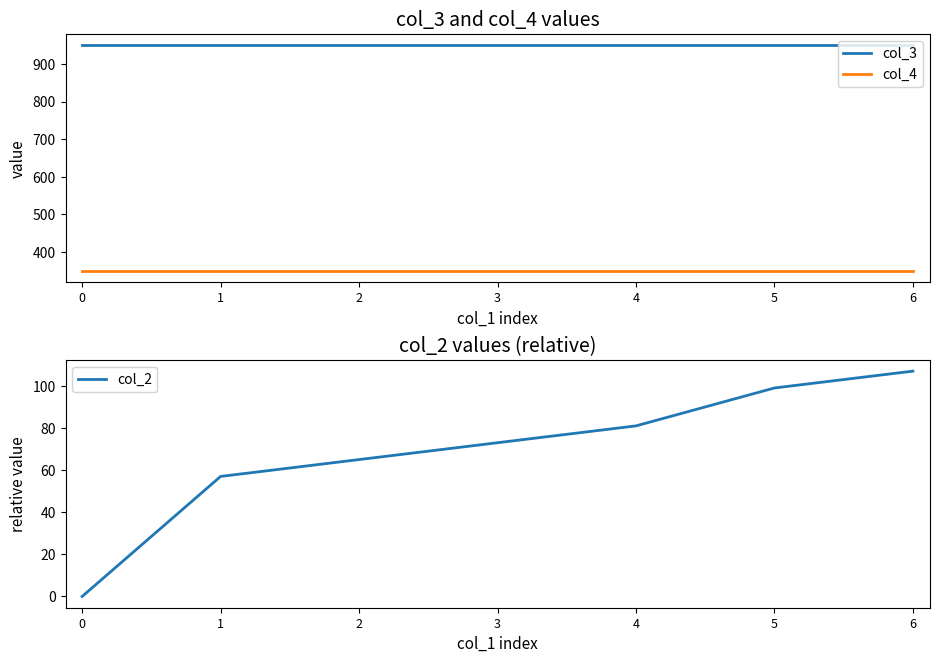

The col_3 series shows 950 at 2. True or false?

True